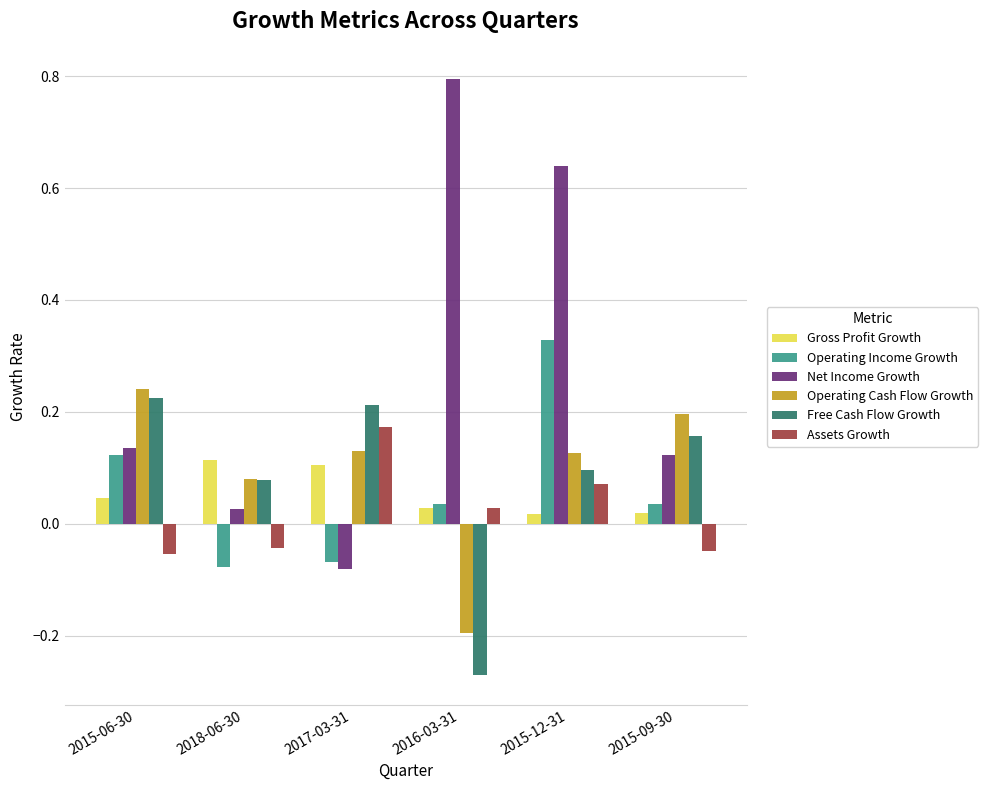

The Free Cash Flow Growth series shows 0.1 at 2015-12-31. True or false?

True